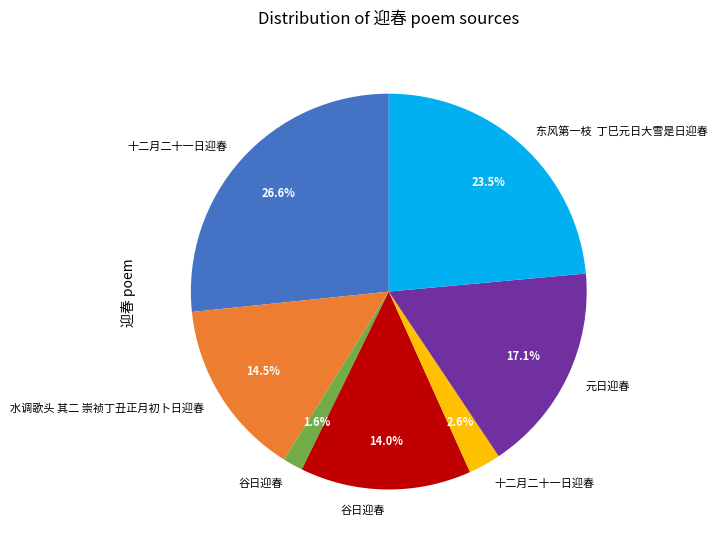

Is there any slice that represents more than half of the pie?

No